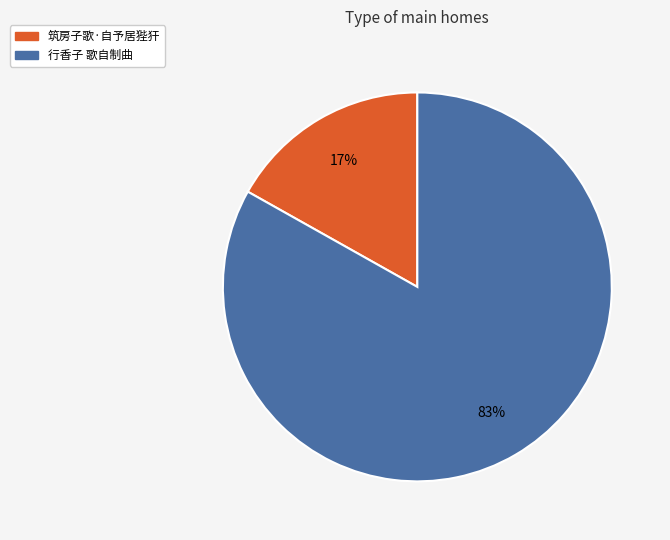

How many slices are in this pie chart?

2